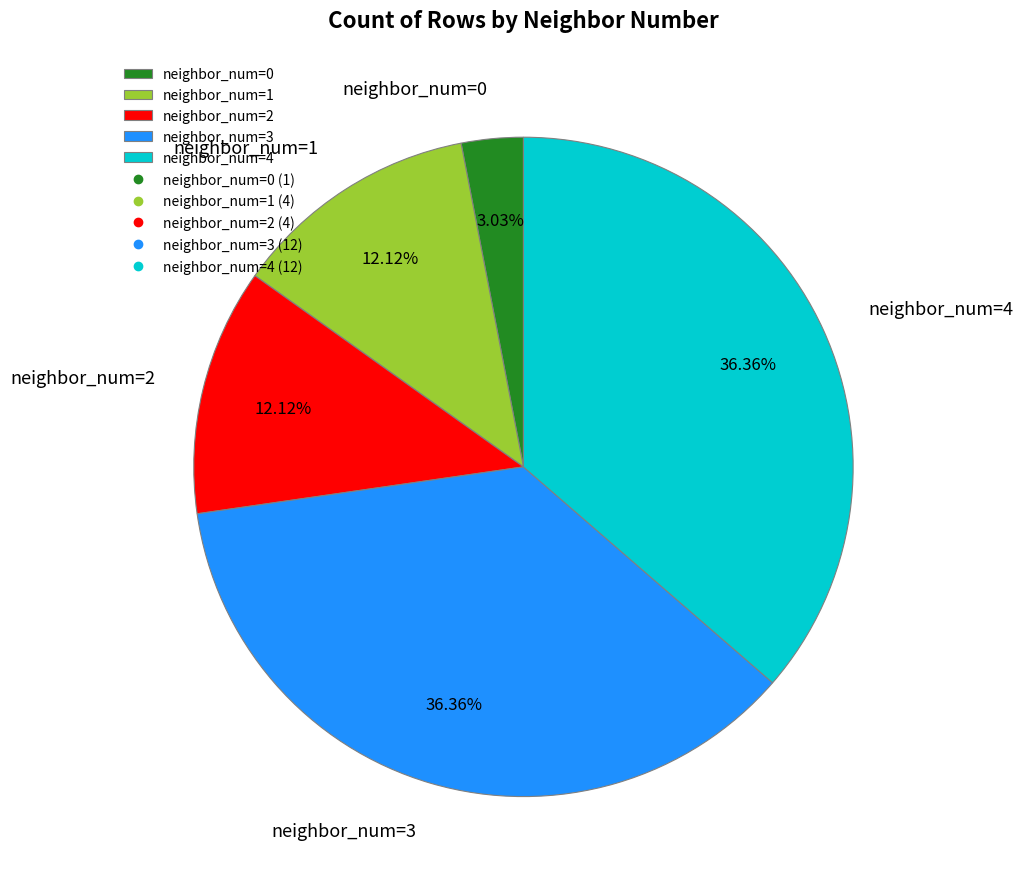

Between neighbor_num=0 and neighbor_num=1, which is larger?

neighbor_num=1